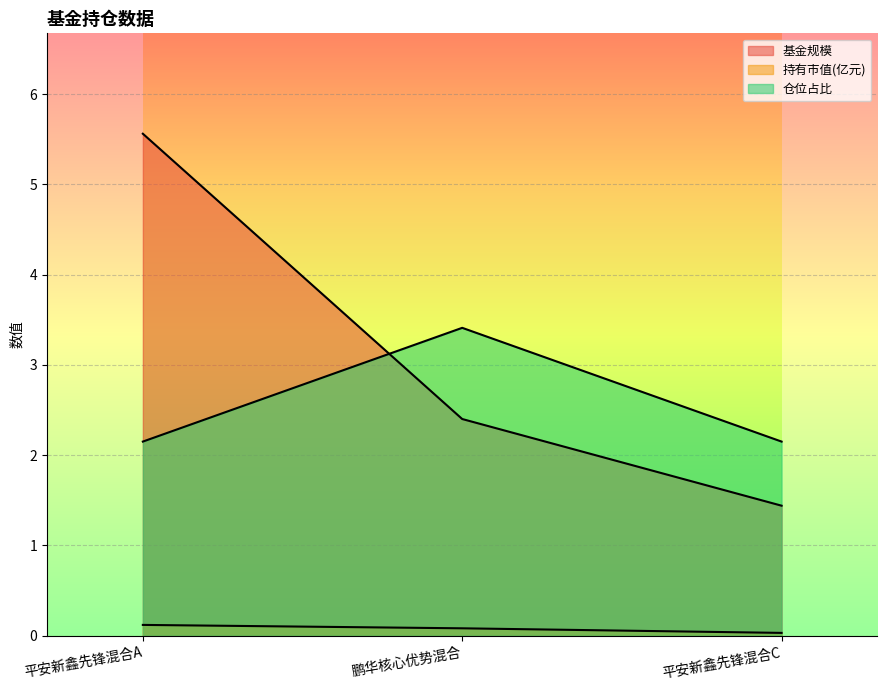

Reading right to left, what are all the values shown in this chart?

基金规模: 平安新鑫先锋混合C=1.4	鹏华核心优势混合=2.4	平安新鑫先锋混合A=5.6
持有市值(亿元): 平安新鑫先锋混合C=0.0	鹏华核心优势混合=0.1	平安新鑫先锋混合A=0.1
仓位占比: 平安新鑫先锋混合C=2.1	鹏华核心优势混合=3.4	平安新鑫先锋混合A=2.1